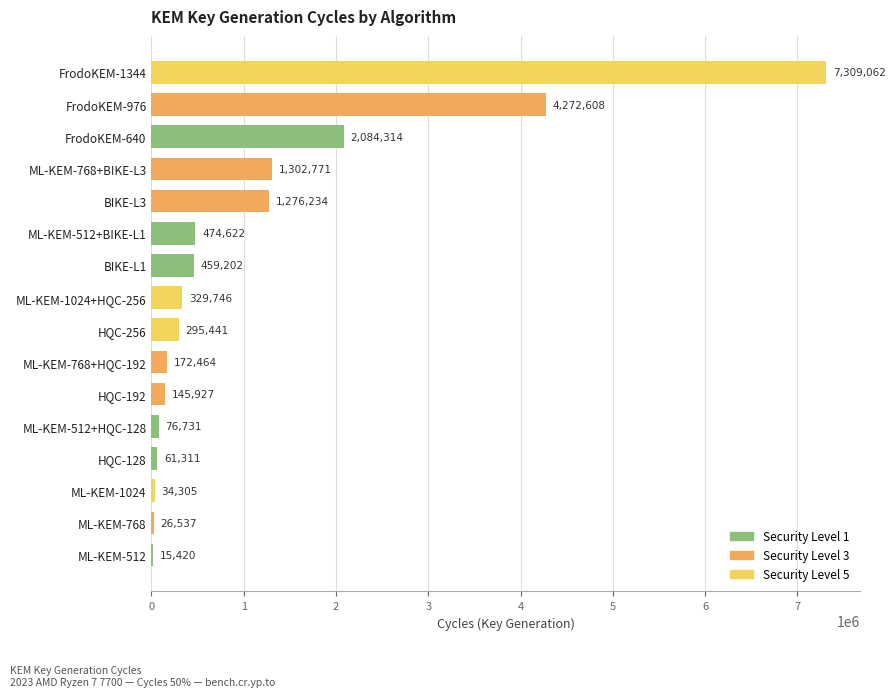

At which category does the chart reach its peak across all series?

FrodoKEM-1344